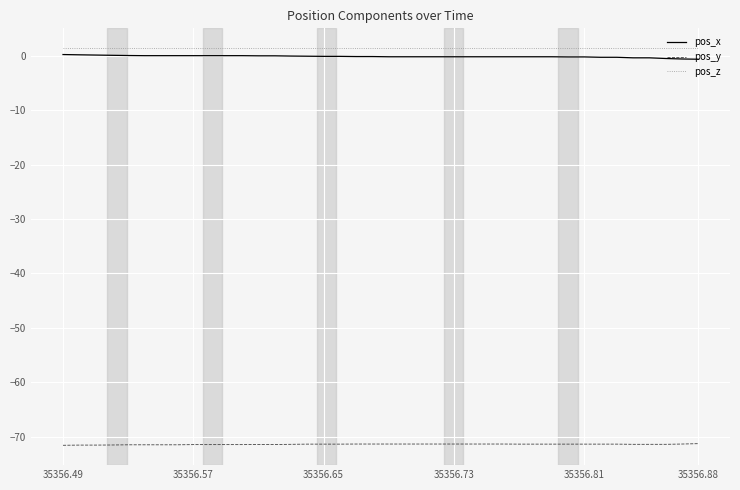

True or false: pos_y and pos_z cross at least once.

False